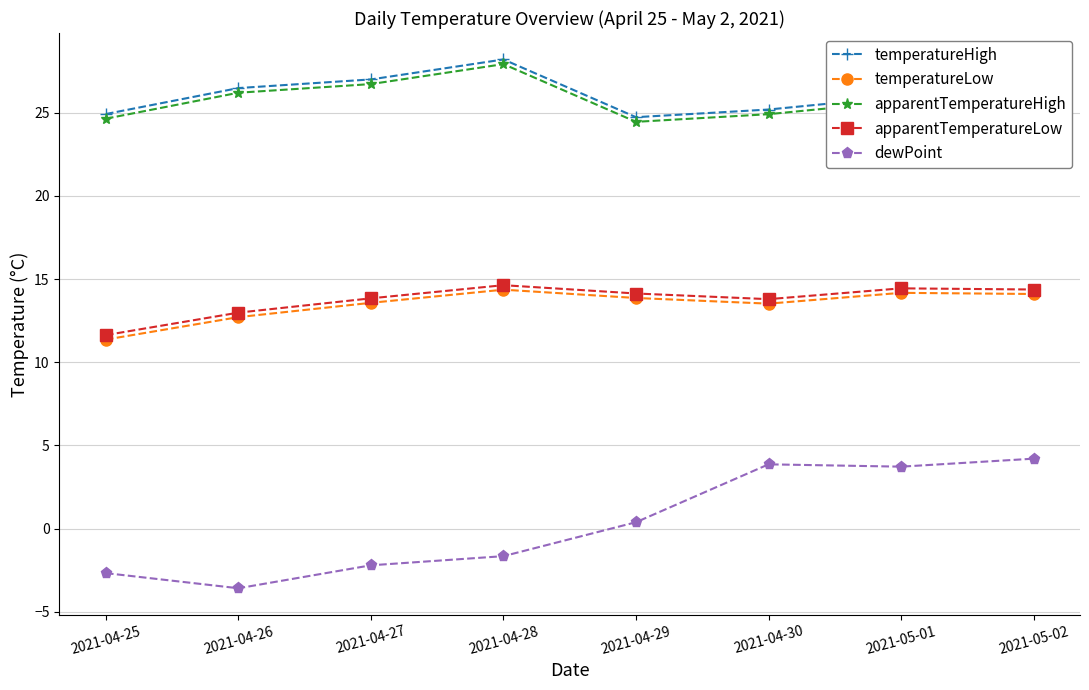

True or false: temperatureHigh and apparentTemperatureLow intersect in this chart.

False